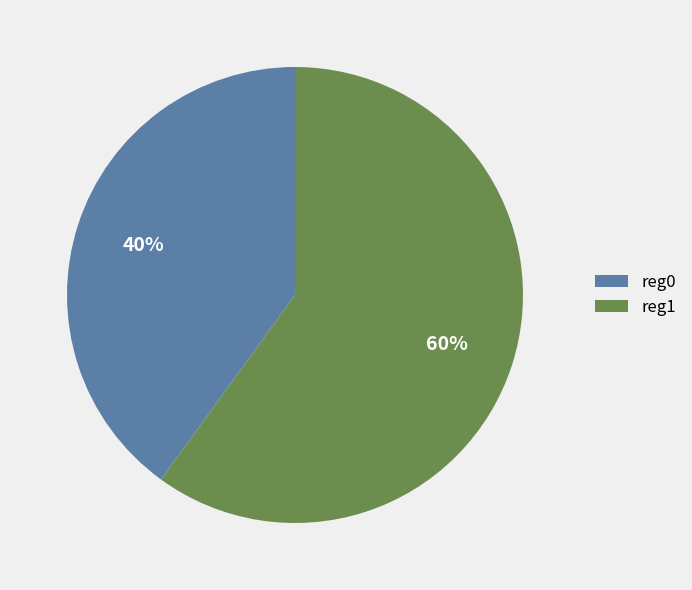

Which slice represents more than half of the pie?

reg1